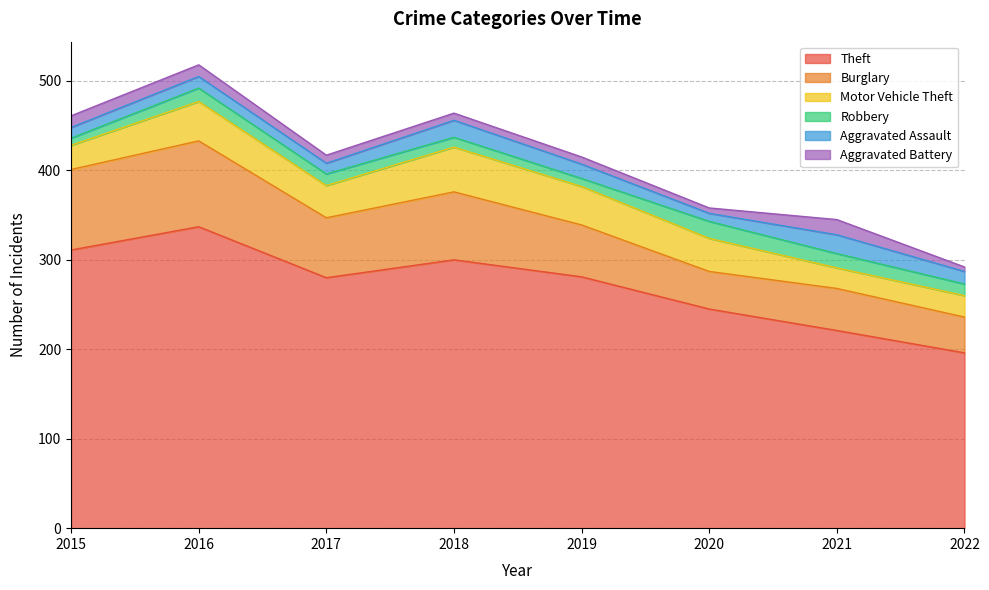

What is the difference between the maximum and minimum values in the Motor Vehicle Theft series?

27